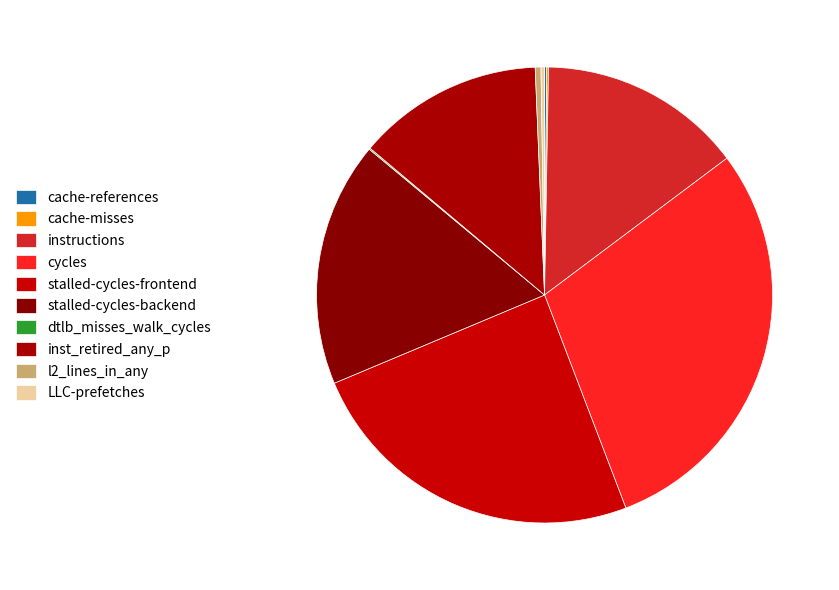

True or false: cache-references accounts for 8% of the total.

False